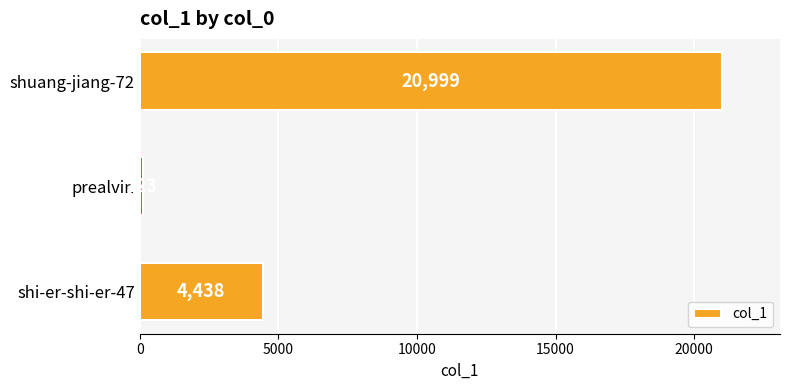

Which category has the highest value across all series?

shuang-jiang-72